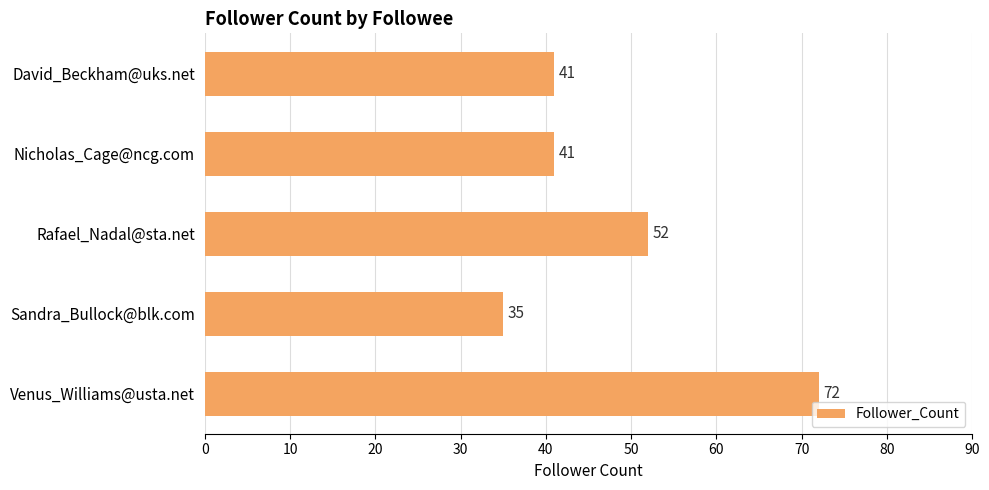

The value at David_Beckham@uks.net is 41. True or false?

True